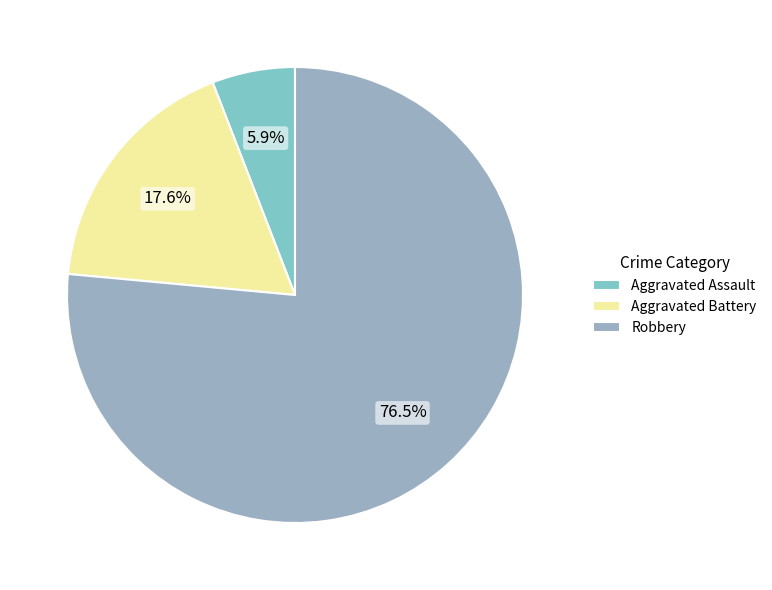

What is the largest slice in the pie chart?

Robbery